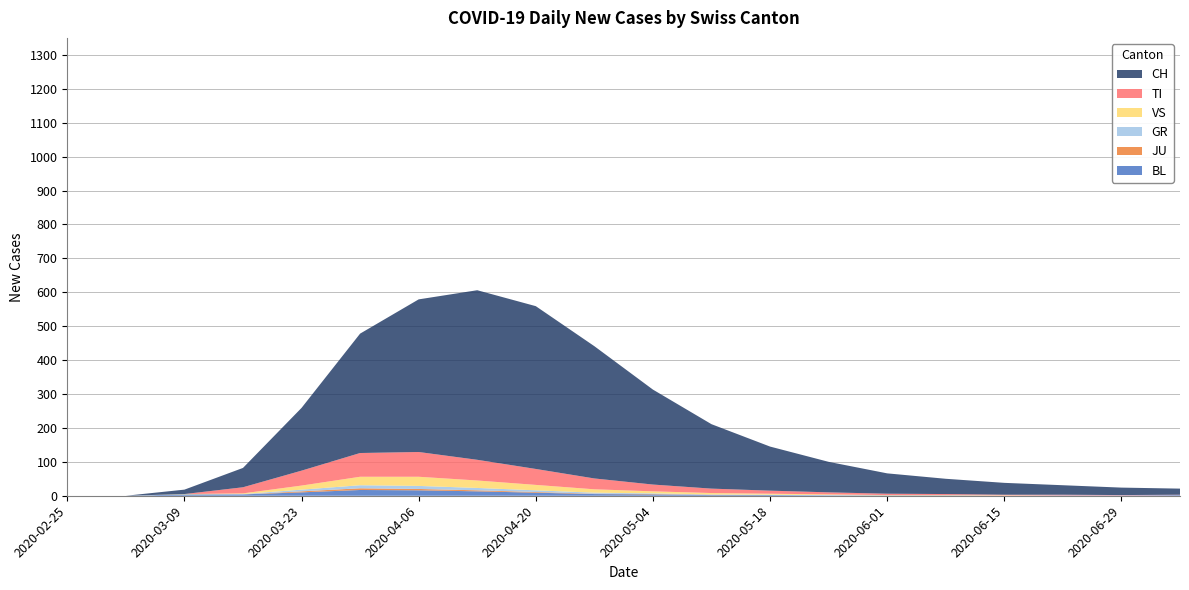

Reading right to left, what are all the values shown in this chart?

BL: 2020-07-06=2	2020-06-29=1	2020-06-22=1	2020-06-15=0	2020-06-08=1	2020-06-01=1	2020-05-25=1	2020-05-18=2	2020-05-11=2	2020-05-04=4	2020-04-27=5	2020-04-20=9	2020-04-13=13	2020-04-06=16	2020-03-30=17	2020-03-23=10	2020-03-16=4	2020-03-09=4	2020-03-02=0	2020-02-25=0
JU: 2020-07-06=0	2020-06-29=0	2020-06-22=0	2020-06-15=0	2020-06-08=0	2020-06-01=0	2020-05-25=0	2020-05-18=0	2020-05-11=1	2020-05-04=1	2020-04-27=1	2020-04-20=2	2020-04-13=3	2020-04-06=4	2020-03-30=5	2020-03-23=3	2020-03-16=0	2020-03-09=0	2020-03-02=0	2020-02-25=0
GR: 2020-07-06=0	2020-06-29=0	2020-06-22=0	2020-06-15=0	2020-06-08=0	2020-06-01=0	2020-05-25=1	2020-05-18=1	2020-05-11=1	2020-05-04=2	2020-04-27=3	2020-04-20=5	2020-04-13=7	2020-04-06=9	2020-03-30=9	2020-03-23=5	2020-03-16=1	2020-03-09=0	2020-03-02=0	2020-02-25=0
VS: 2020-07-06=0	2020-06-29=0	2020-06-22=0	2020-06-15=1	2020-06-08=1	2020-06-01=1	2020-05-25=2	2020-05-18=3	2020-05-11=4	2020-05-04=6	2020-04-27=10	2020-04-20=16	2020-04-13=22	2020-04-06=27	2020-03-30=25	2020-03-23=12	2020-03-16=2	2020-03-09=1	2020-03-02=0	2020-02-25=0
TI: 2020-07-06=1	2020-06-29=1	2020-06-22=2	2020-06-15=2	2020-06-08=3	2020-06-01=4	2020-05-25=6	2020-05-18=9	2020-05-11=13	2020-05-04=20	2020-04-27=32	2020-04-20=47	2020-04-13=61	2020-04-06=73	2020-03-30=70	2020-03-23=44	2020-03-16=18	2020-03-09=0	2020-03-02=0	2020-02-25=0
CH: 2020-07-06=18	2020-06-29=22	2020-06-22=28	2020-06-15=35	2020-06-08=45	2020-06-01=60	2020-05-25=90	2020-05-18=130	2020-05-11=190	2020-05-04=280	2020-04-27=390	2020-04-20=480	2020-04-13=500	2020-04-06=450	2020-03-30=352	2020-03-23=185	2020-03-16=57	2020-03-09=13	2020-03-02=0	2020-02-25=0